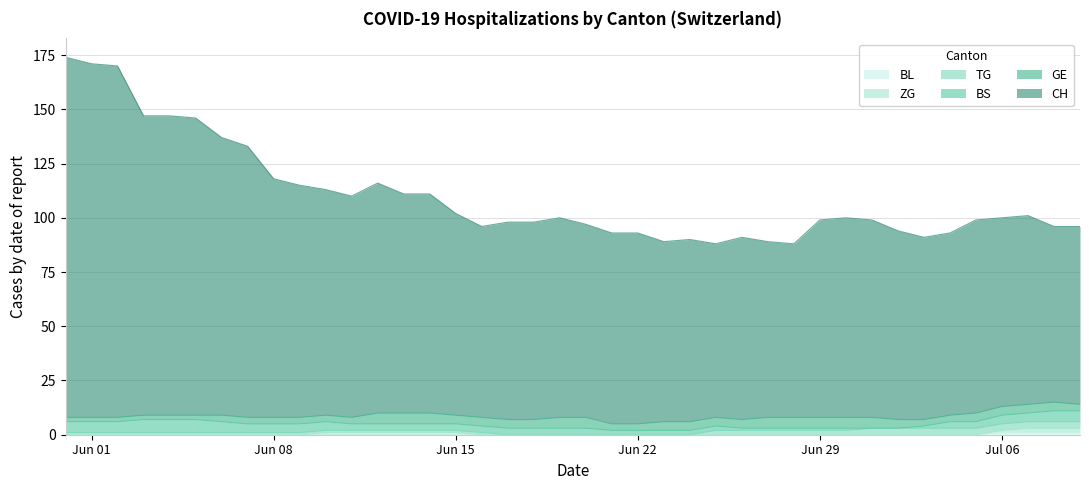

Rank the series at 5 from highest to lowest value.

CH, BS, GE, TG, ZG, BL